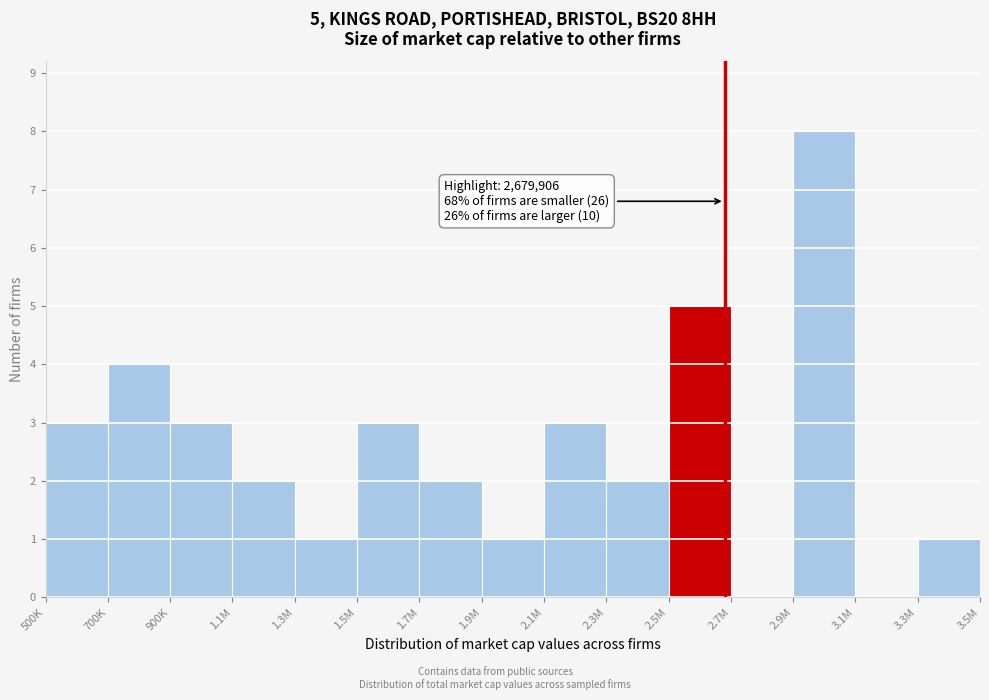

Reading left to right, extract all data points from this chart.

500K=3	700K=4	900K=3	1.1M=2	1.3M=1	1.5M=3	1.7M=2	1.9M=1	2.1M=3	2.3M=2	2.5M=5	2.7M=0	2.9M=8	3.1M=0	3.3M=1